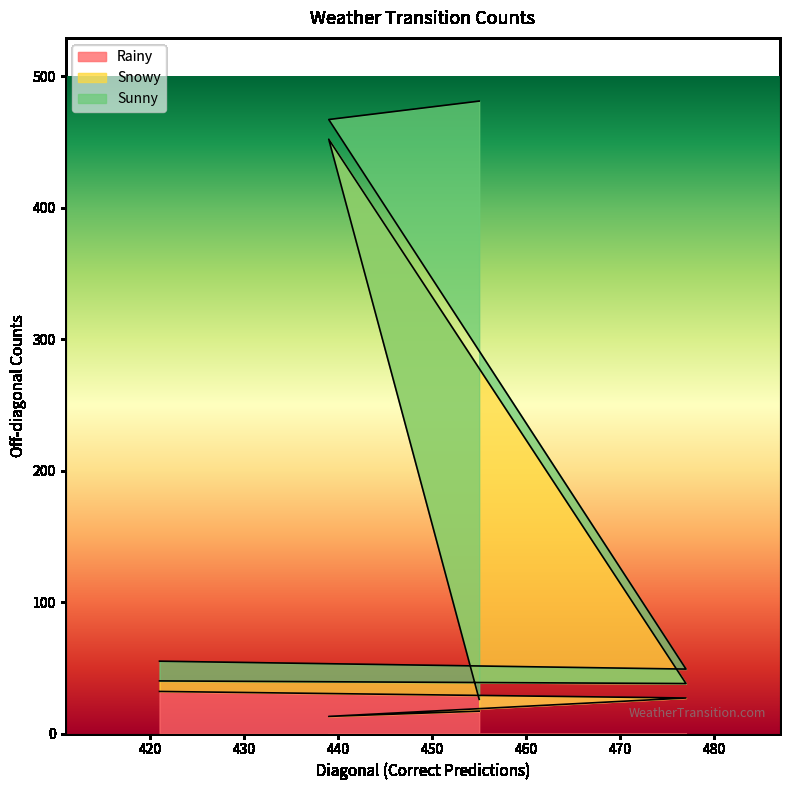

What is the highest value of the Rainy series?

32